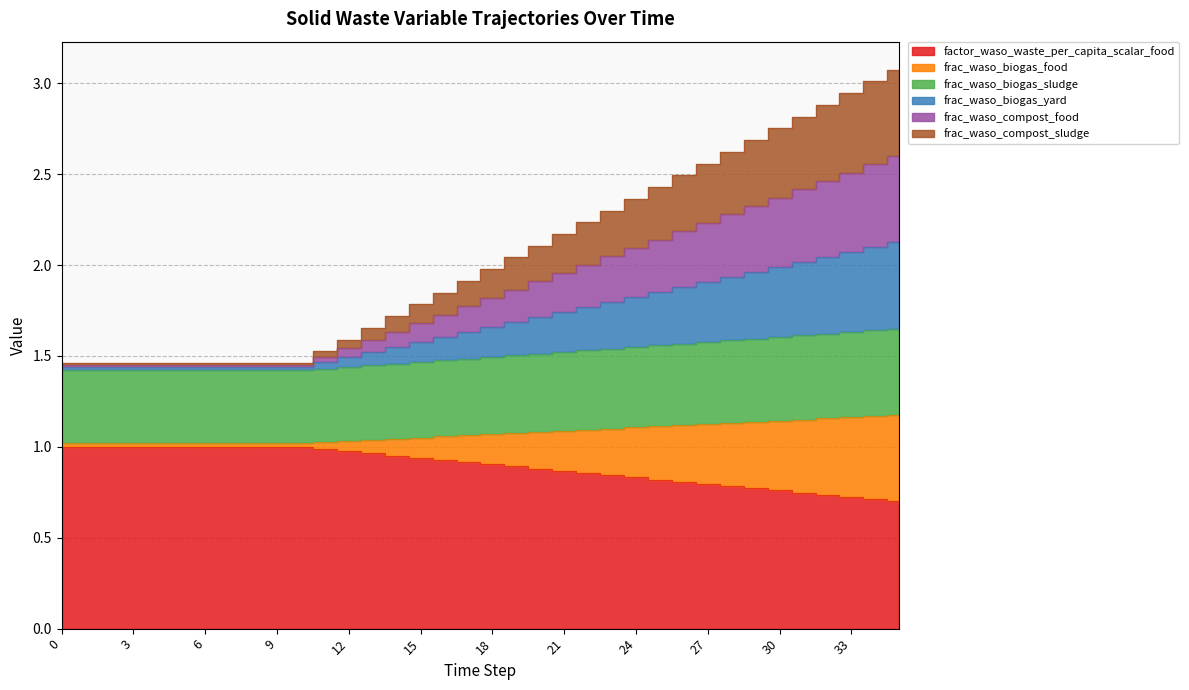

True or false: frac_waso_biogas_food and frac_waso_compost_sludge cross at least once.

False